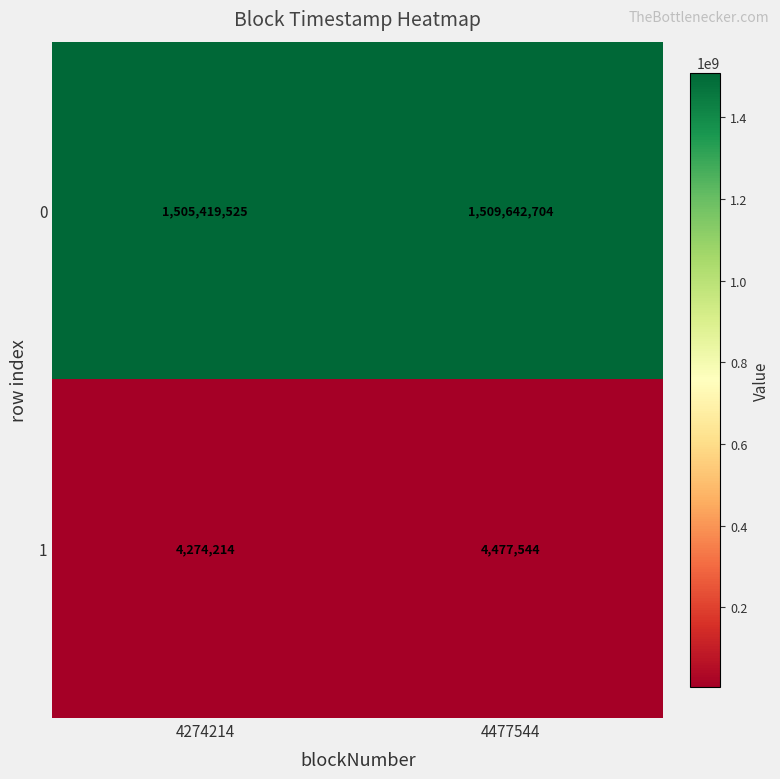

Which category has the highest value in the 0 series?

4477544